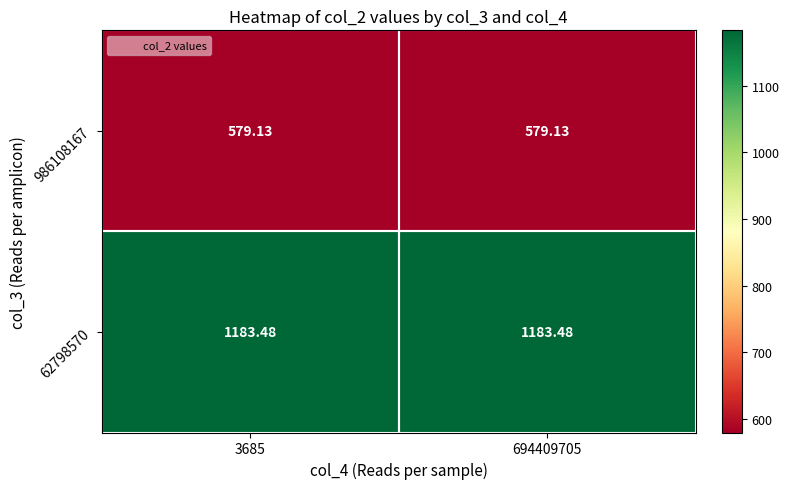

Which category has the highest value across all series?

3685